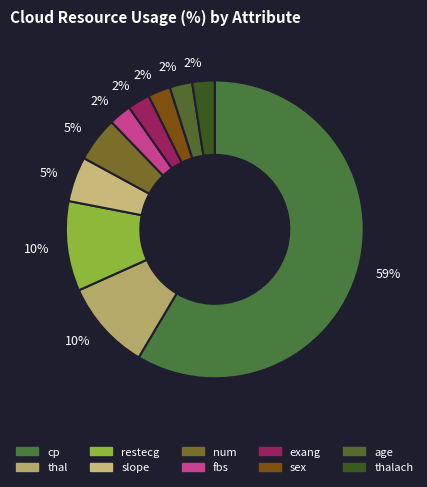

How many slices are in this pie chart?

10